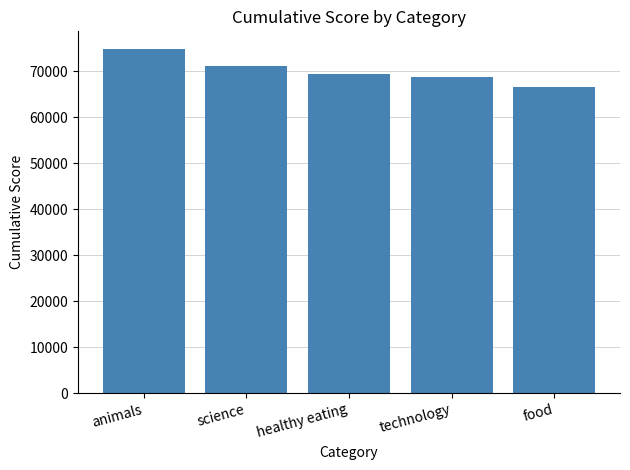

What is the sum of the values at food and science?

137844